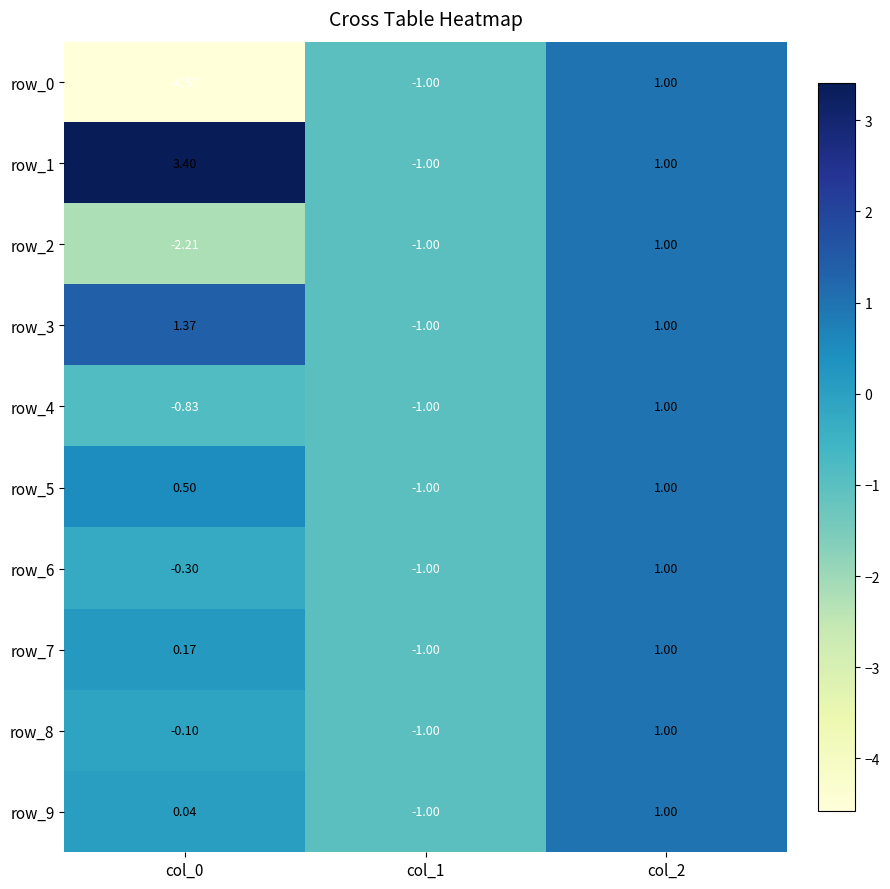

Is the value of row_0 at col_0 greater than the value of row_8 at col_1?

No